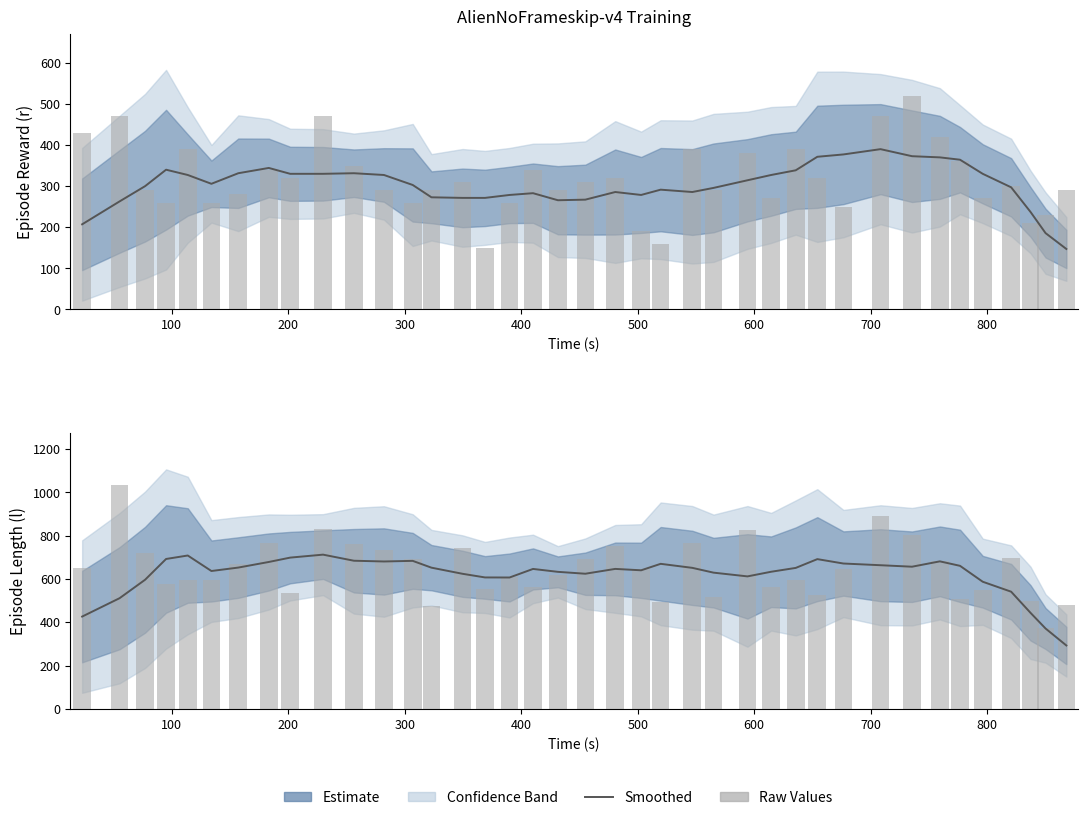

Which series has the widest spread of values?

Raw length (l)